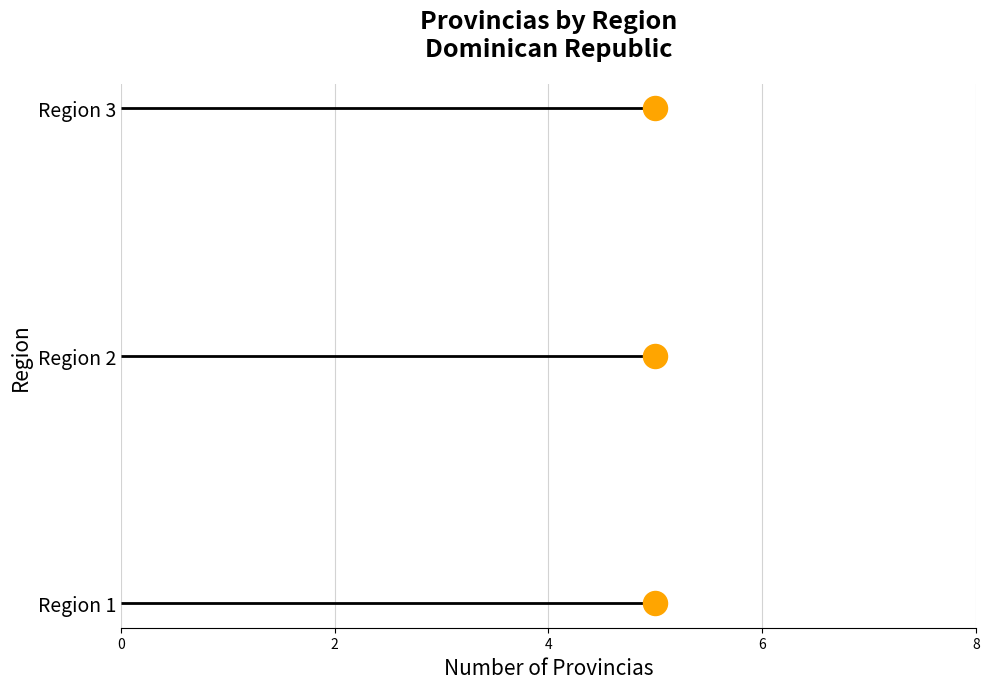

Between 2 and 0, which is larger?

2